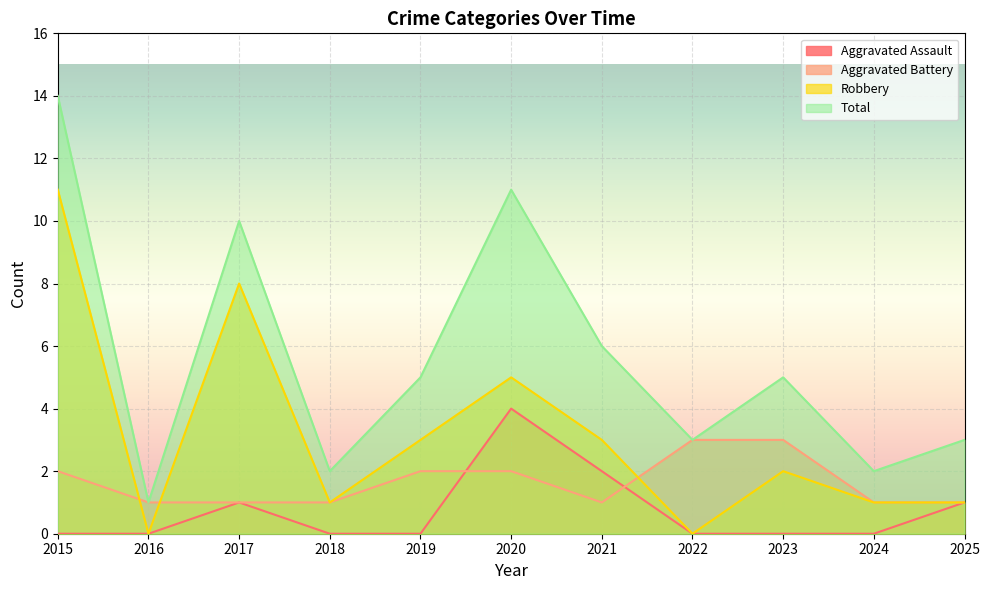

True or false: Aggravated Assault has a value of 4 at 2020.

True